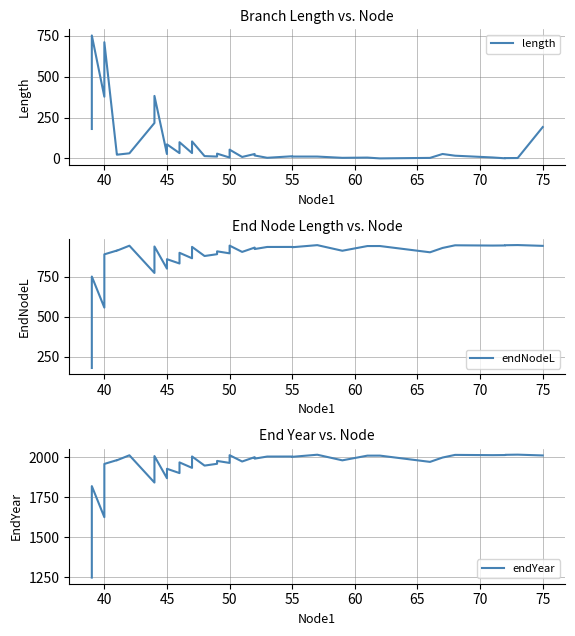

Is this an area chart (filled region under the line)?

No